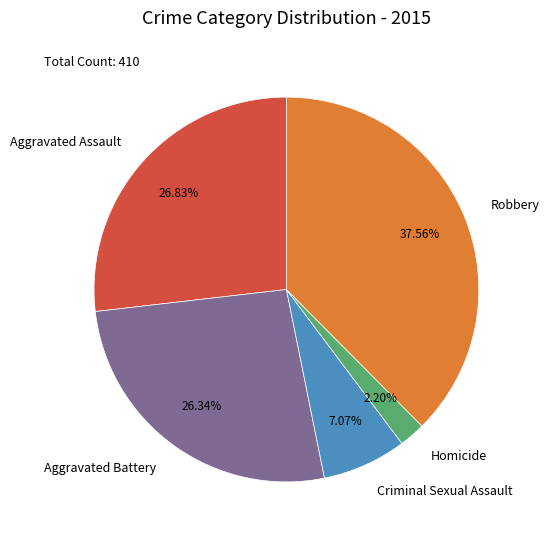

Combined, do Aggravated Assault and Aggravated Battery account for over 50%?

Yes